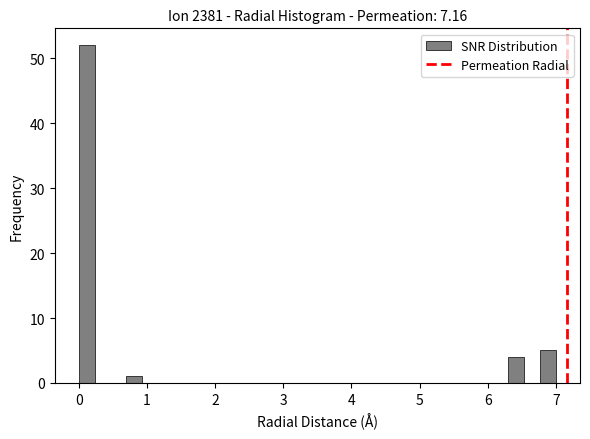

Around what value on the x-axis is the tallest bar? Give the approximate position of its centre, as read against the axis.

0.1